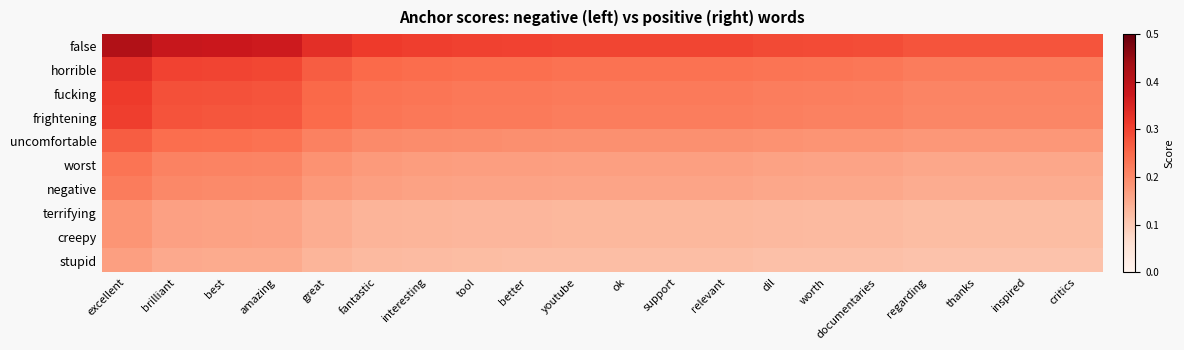

What is the sum of all stupid values?

2.5